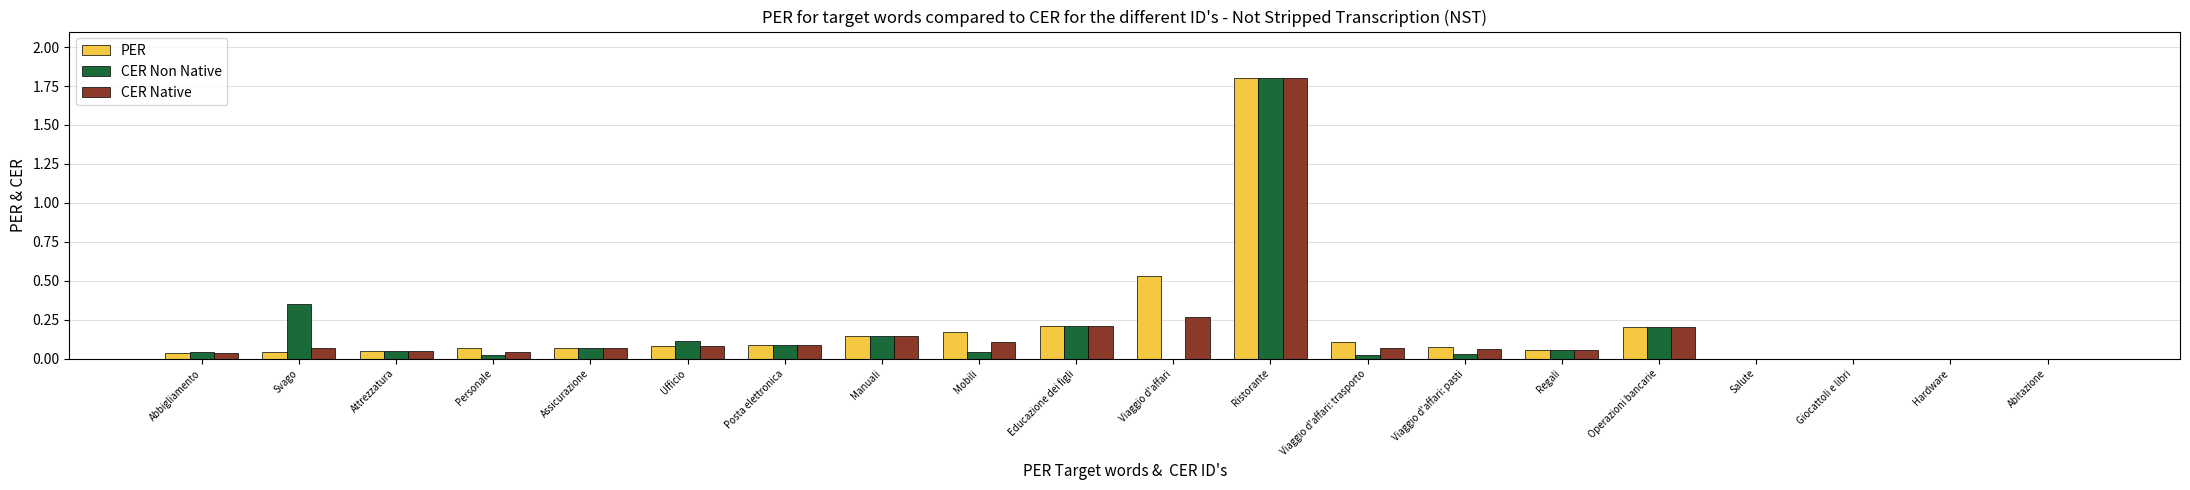

Which series has the largest total across all categories?

PER